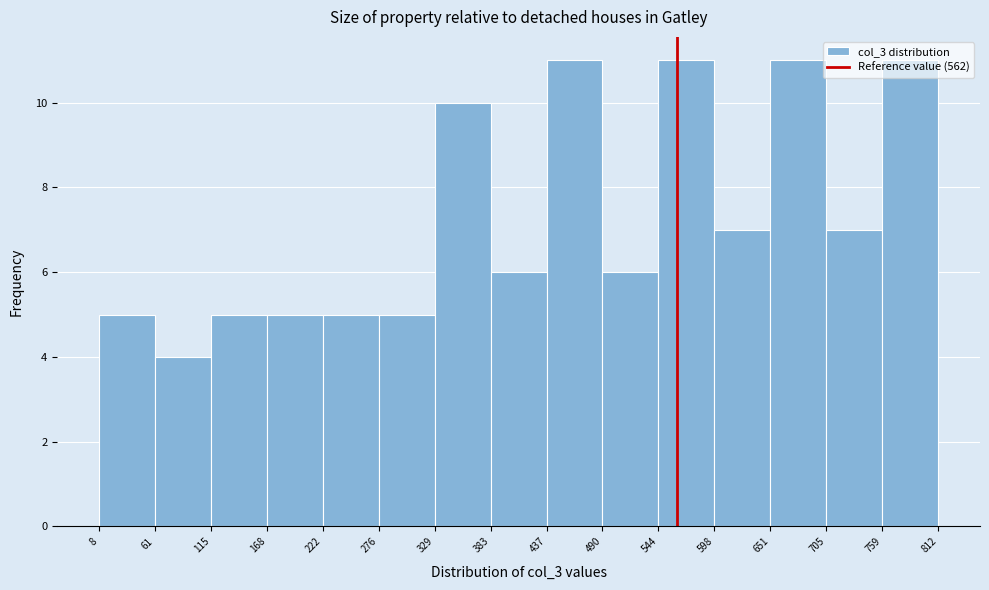

Reading left to right, list every bar in this chart as the range it spans on the x-axis followed by its height. The values are not printed on the chart, so give them approximately, as read against the axis.

8 to 61: 5
61 to 115: 4
115 to 168: 5
168 to 222: 5
222 to 276: 5
276 to 329: 5
329 to 383: 10
383 to 437: 6
437 to 490: 11
490 to 544: 6
544 to 598: 11
598 to 651: 7
651 to 705: 11
705 to 759: 7
759 to 812: 11